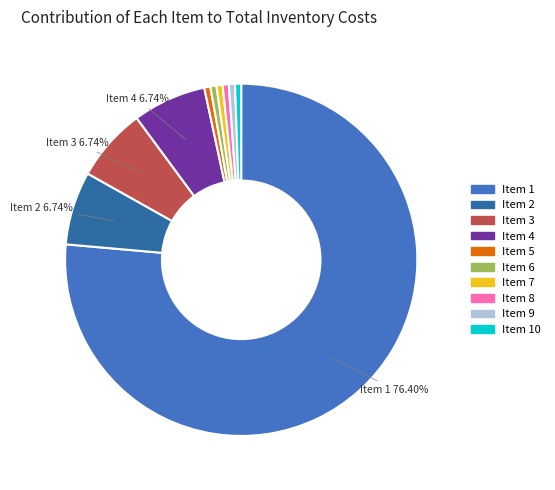

To the nearest percent, what is the average slice percentage?

10%